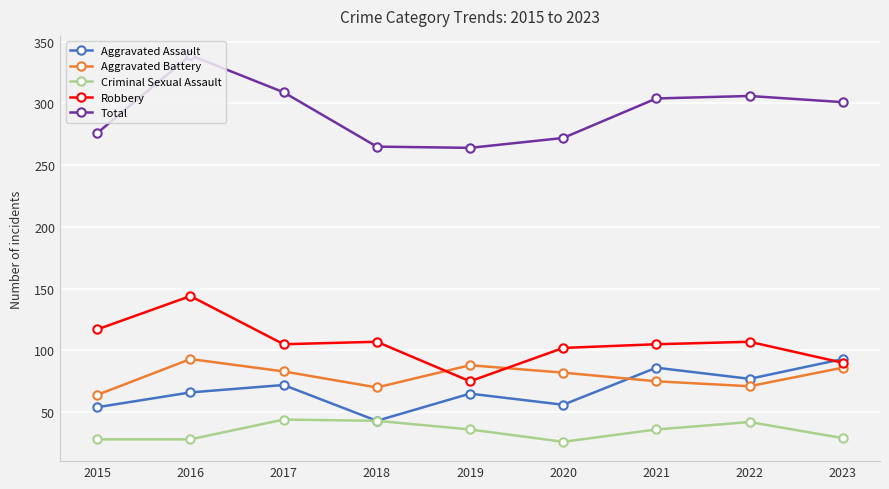

True or false: Aggravated Assault and Total intersect in this chart.

False